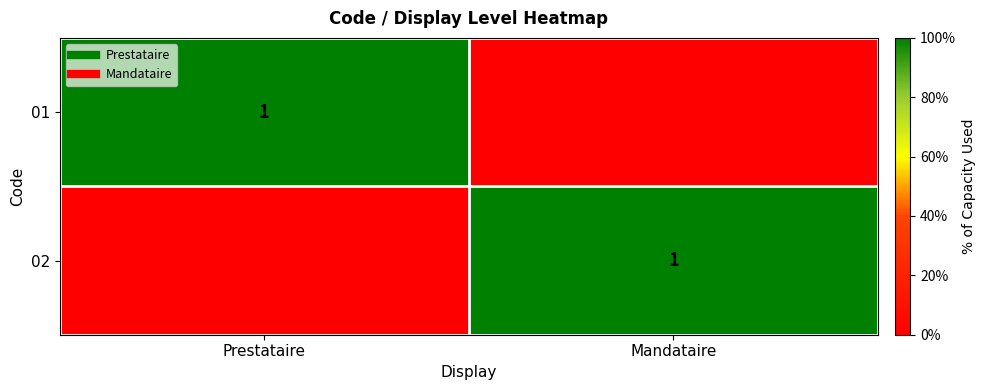

What is the difference between the highest and lowest values at Mandataire?

1